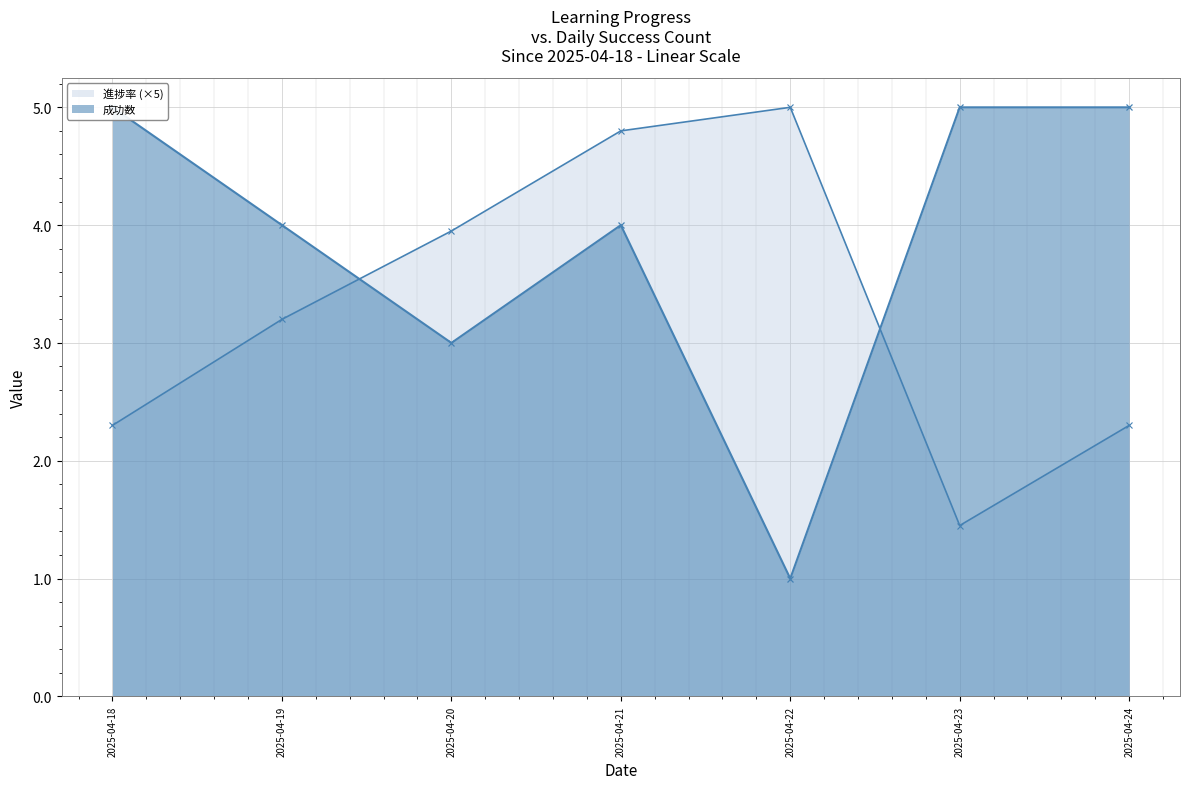

What is the lowest value of the 成功数 series?

1.0